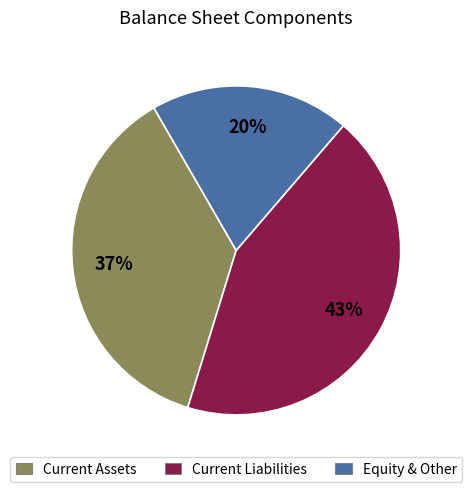

Count the number of slices in the pie.

3